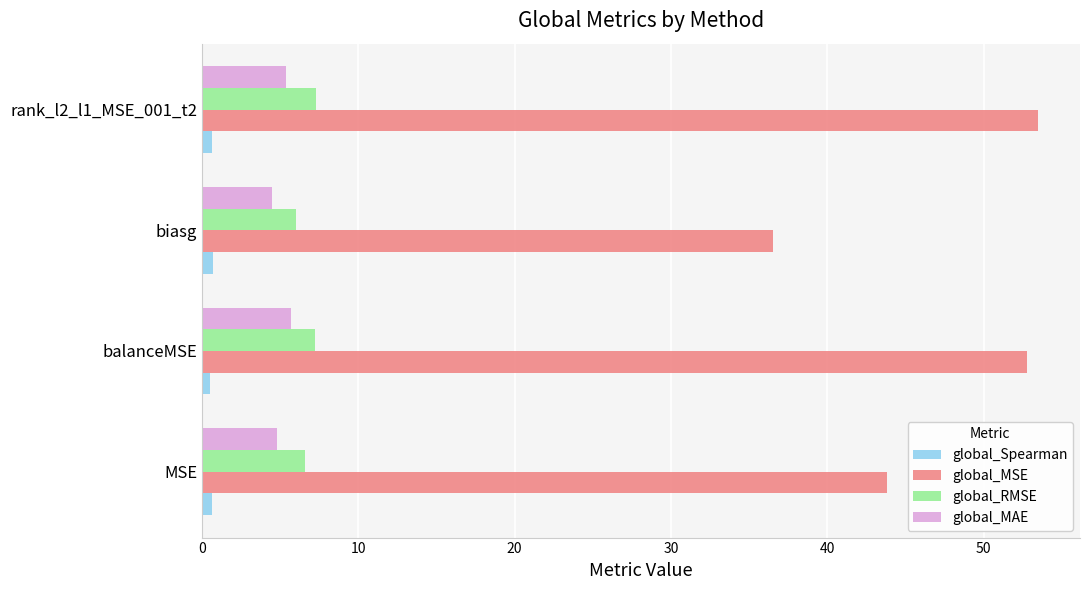

Is the value of global_RMSE at balanceMSE greater than the value of global_Spearman at biasg?

Yes